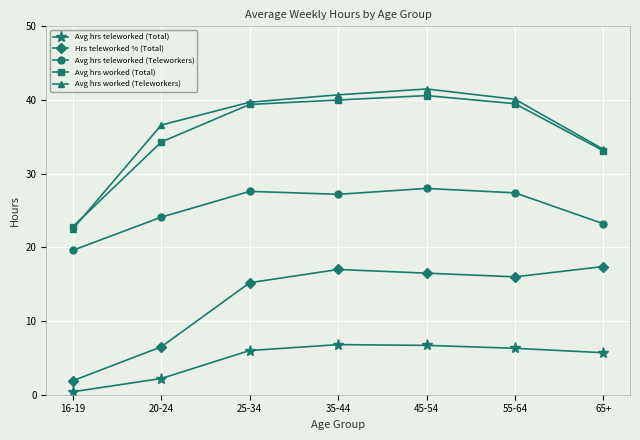

Read the Avg hrs worked (Total) value at 20-24.

34.3